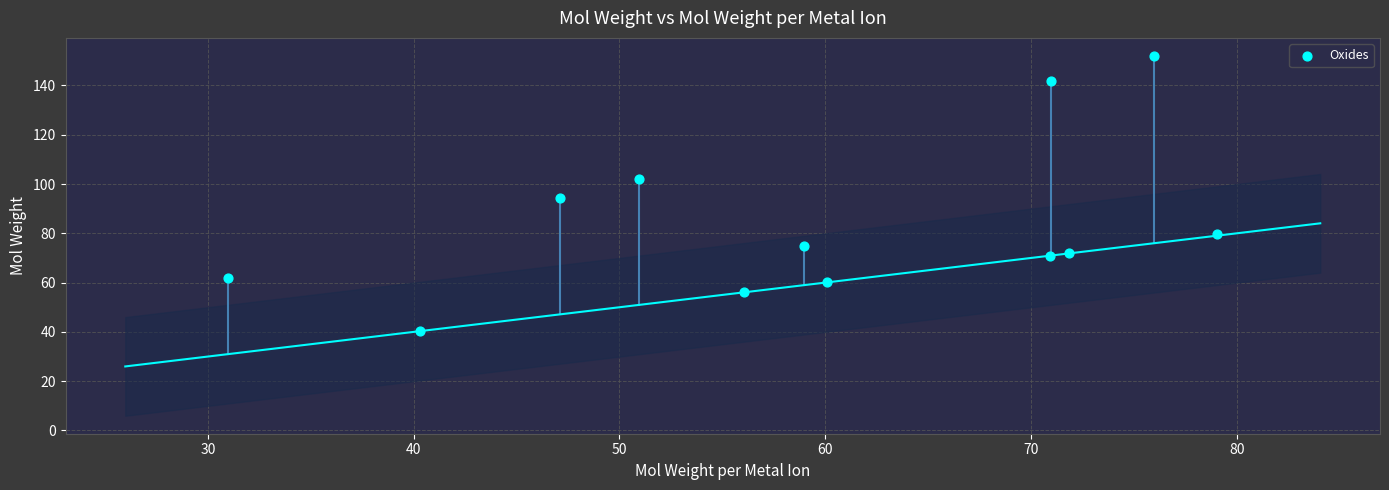

What is the range of X values (max minus min)?

48.1